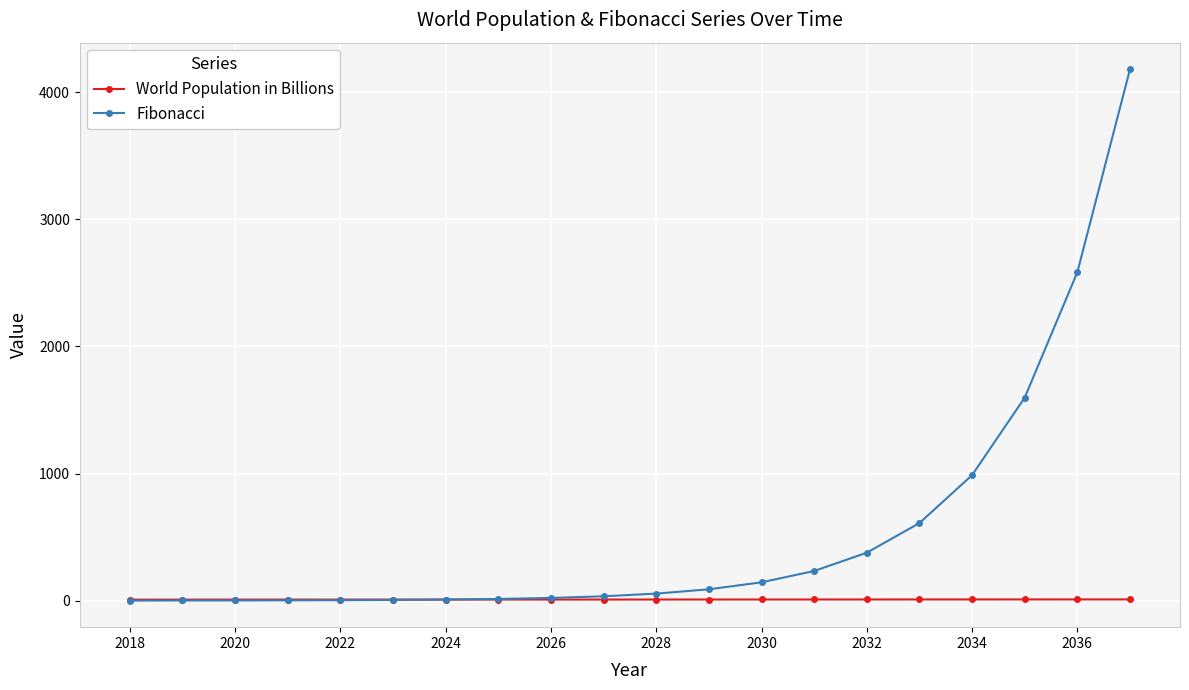

Which series ends up on top after the final intersection of Fibonacci and World Population in Billions?

Fibonacci